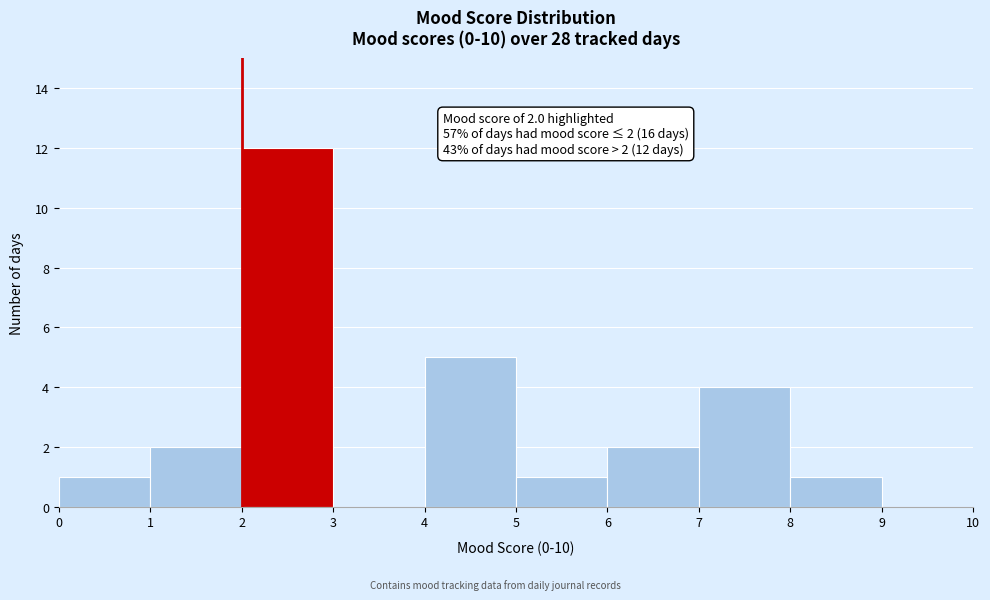

Over which range of the x-axis is the bar tallest?

2 to 3